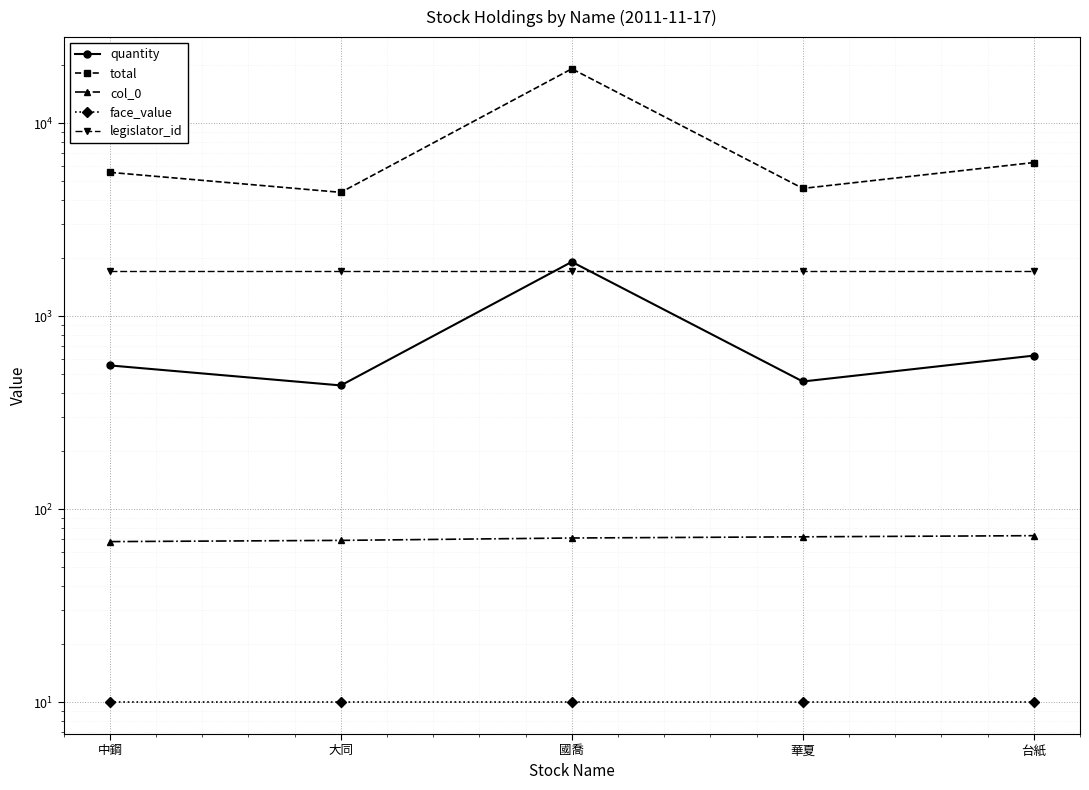

True or false: legislator_id and face_value cross at least once.

False